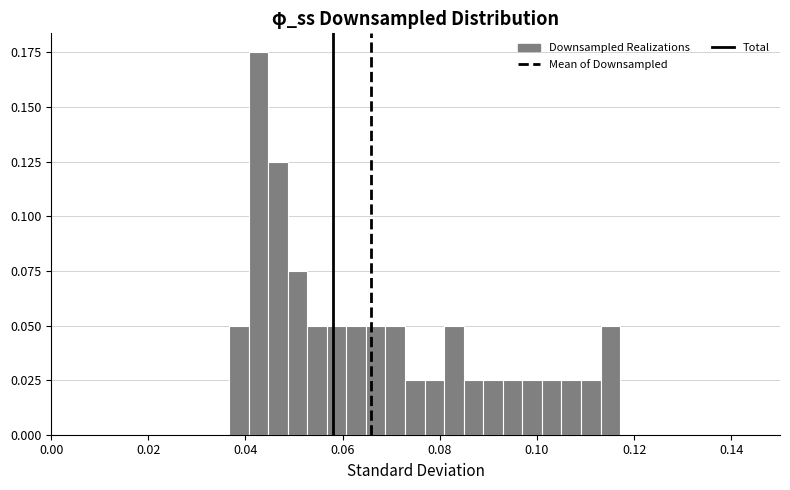

Around what value on the x-axis is the tallest bar? Give the approximate position of its centre, as read against the axis.

0.042